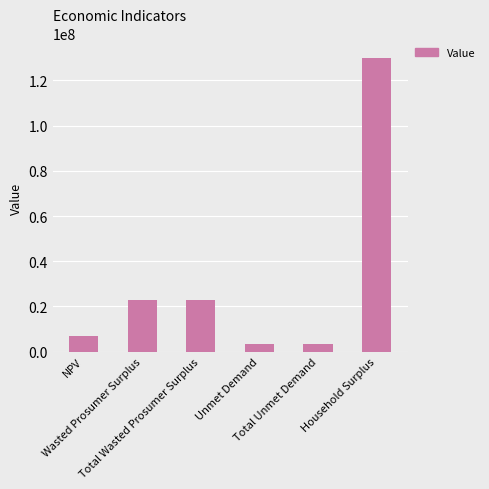

What is the maximum value shown in the chart?

129798022.9